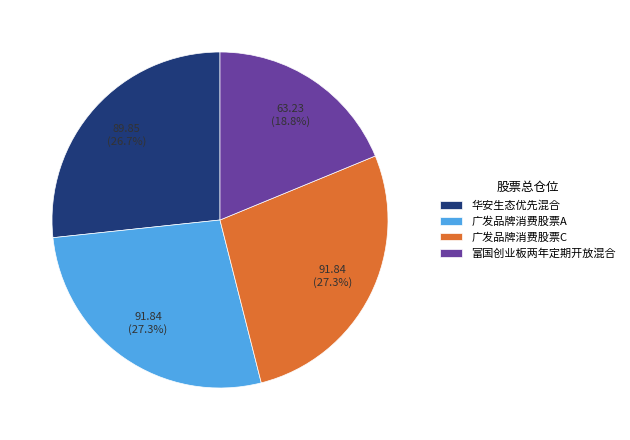

Does 富国创业板两年定期开放混合 account for over 50% of the chart?

No